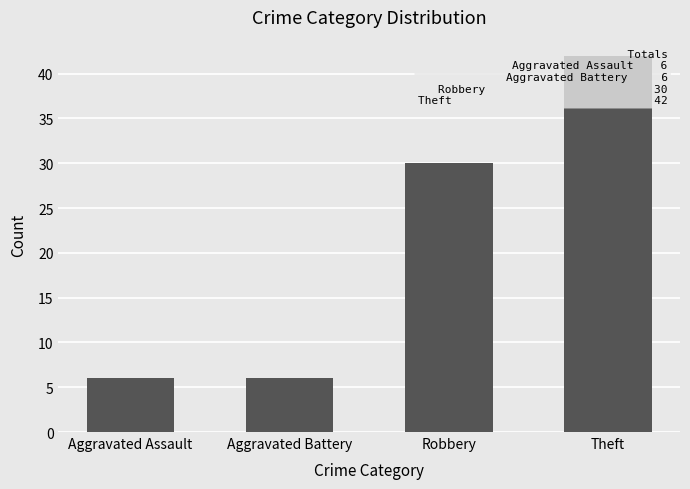

The value at Aggravated Assault is 6. True or false?

True